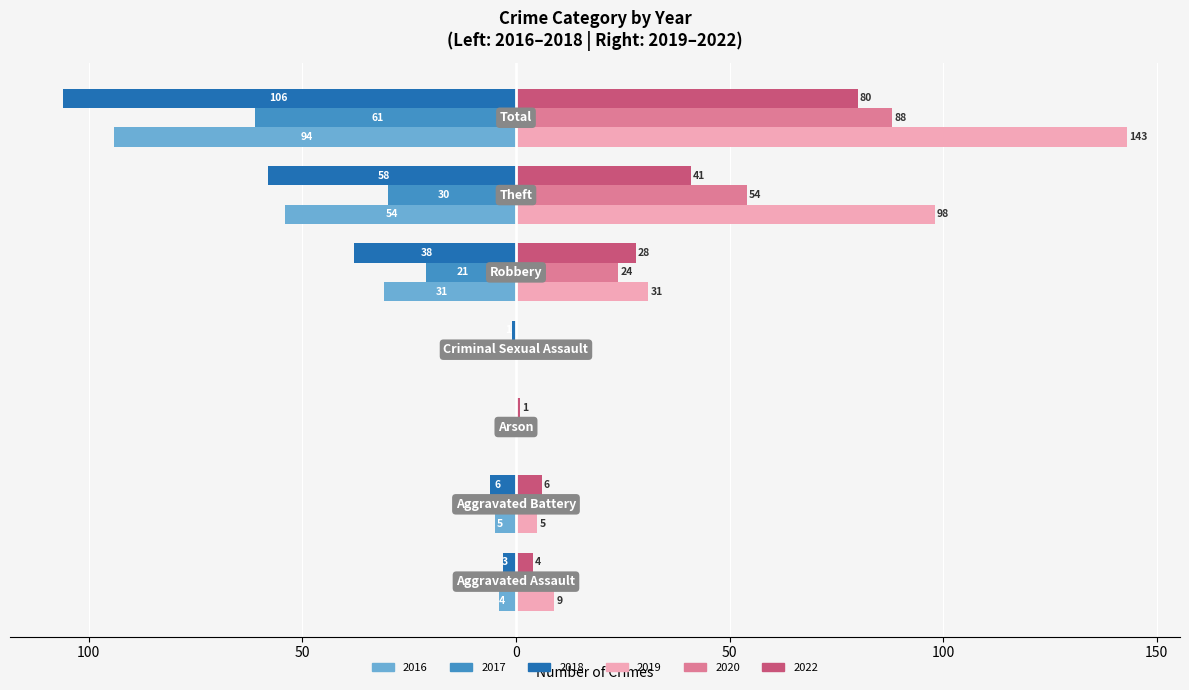

At which label does 2017 first exceed -6?

Aggravated Assault